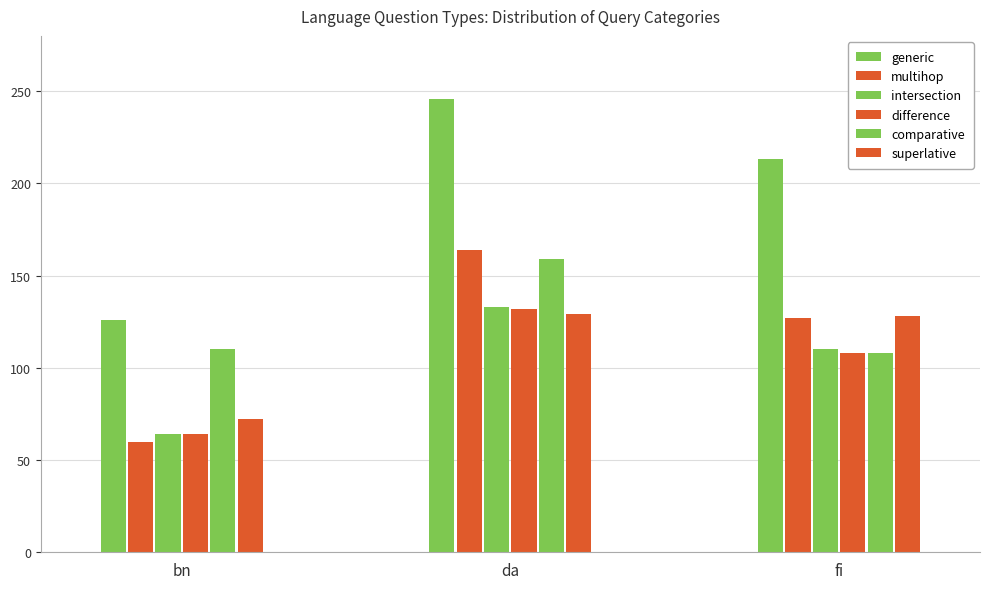

How many distinct data groups are displayed?

6